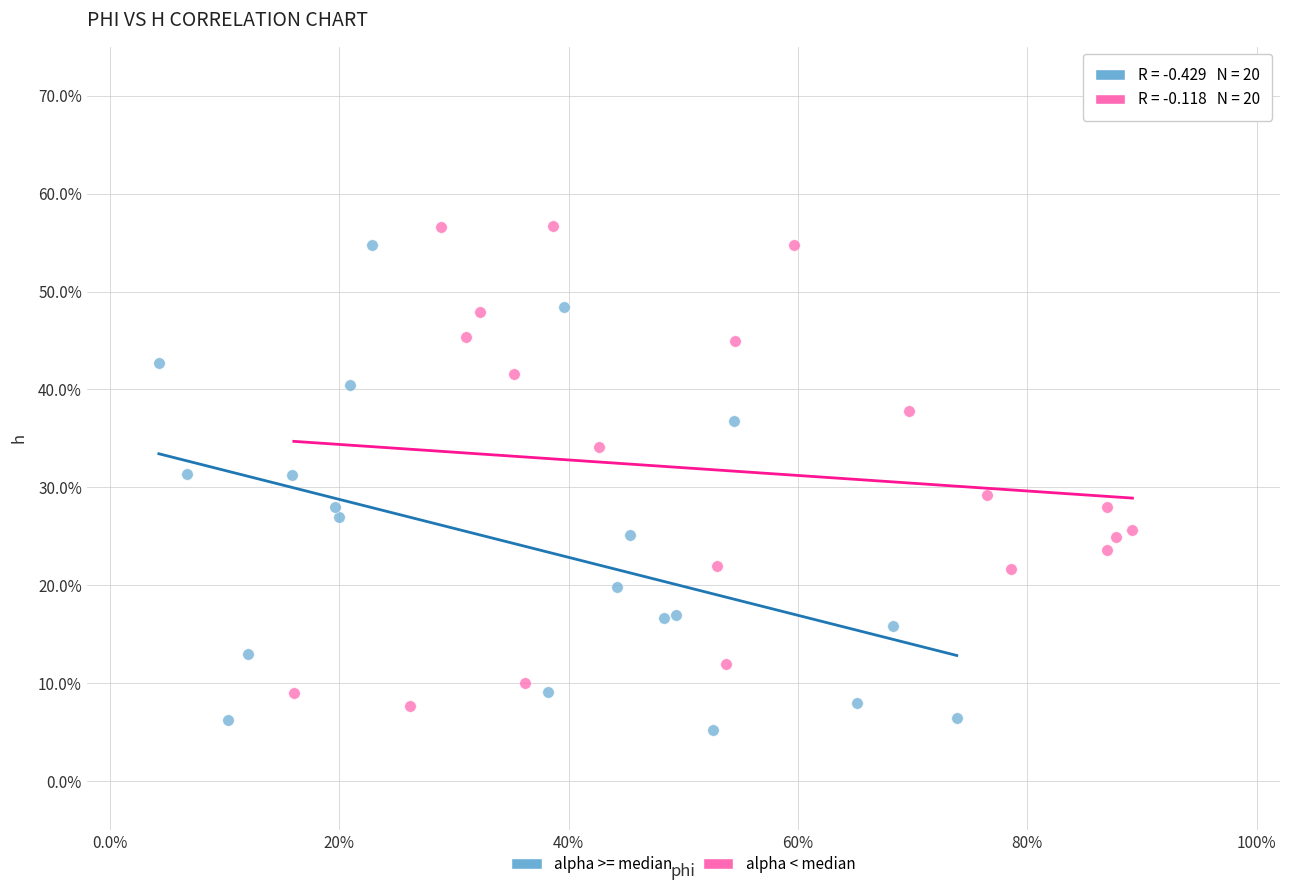

What are all the series names shown in the legend?

alpha >= median, alpha < median